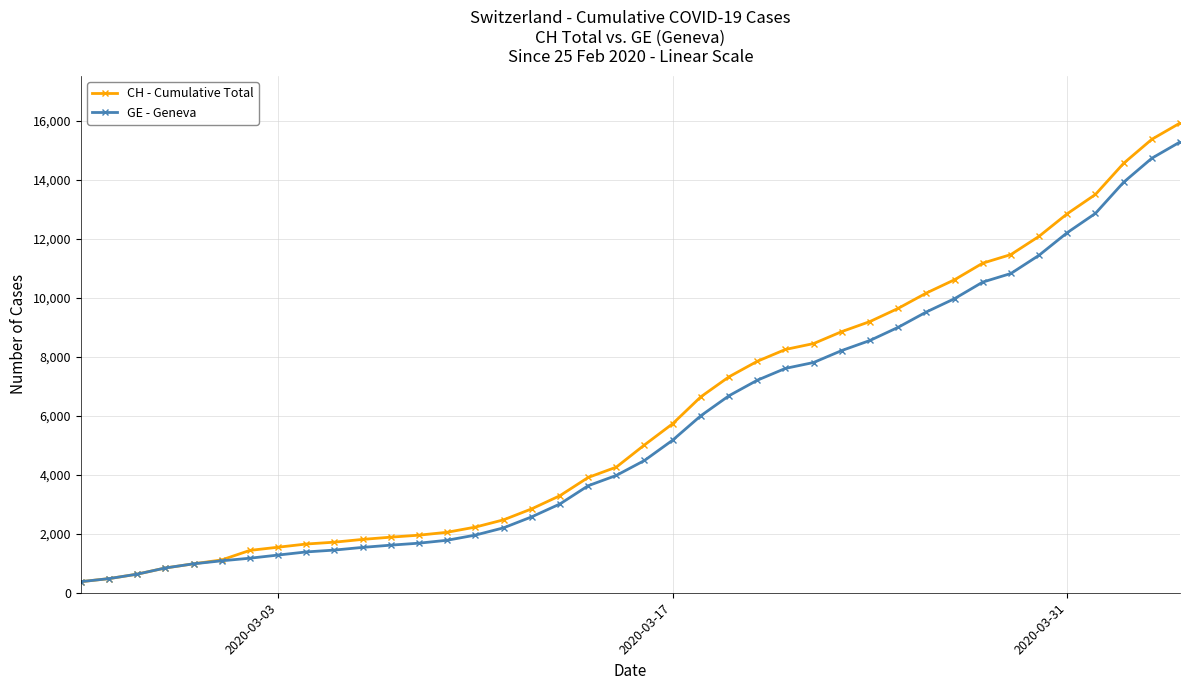

How many lines are shown in the chart?

2